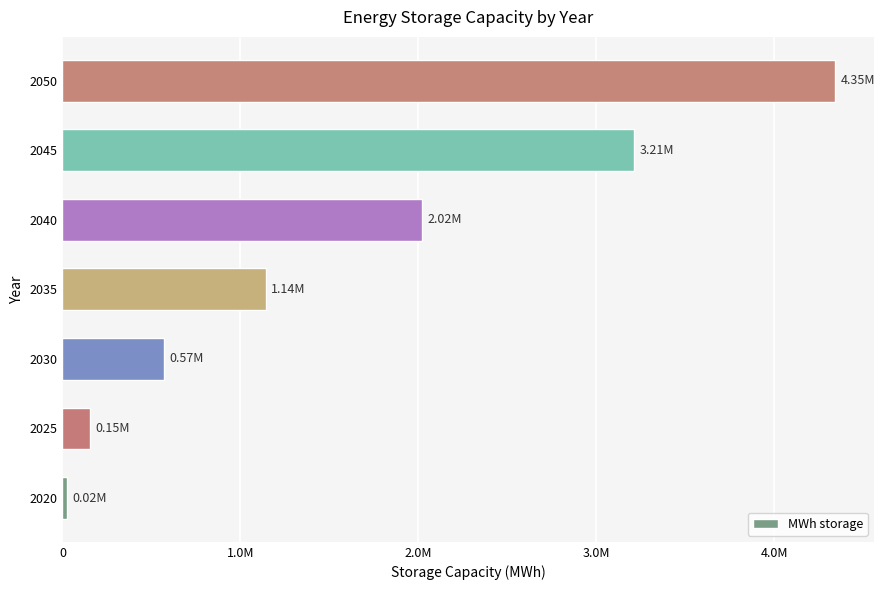

Are the bars grouped side by side (vs. stacked)?

No